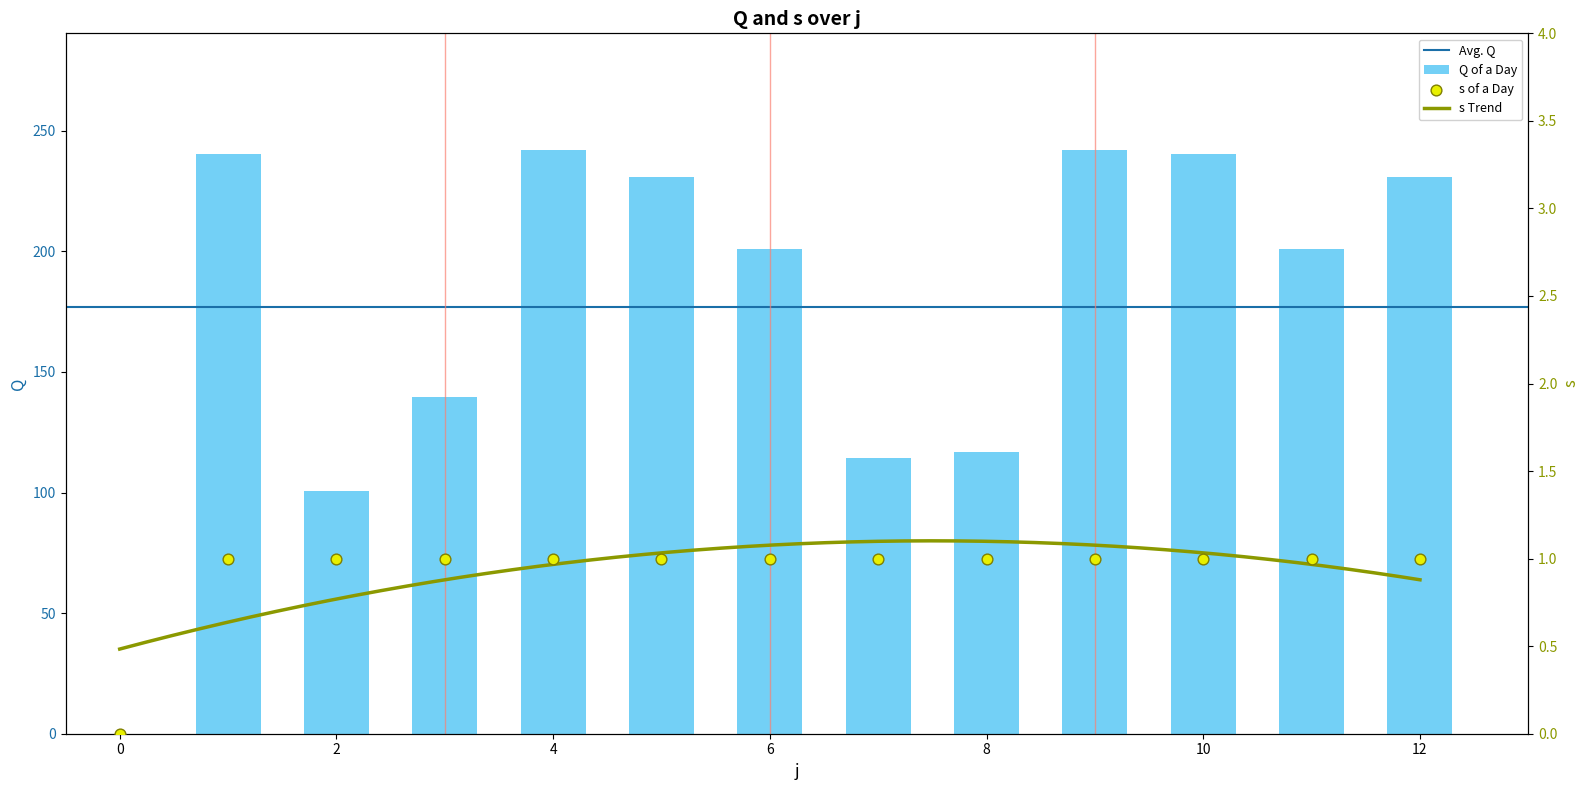

Which series reaches the maximum Y coordinate?

Q